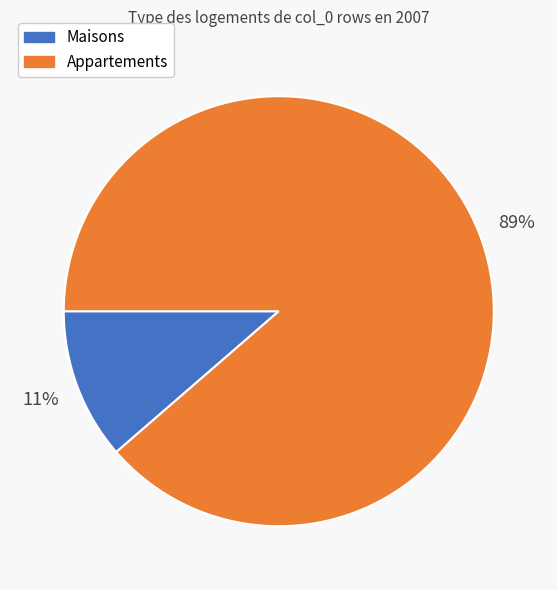

The Appartements slice represents 99% of the pie. True or false?

False